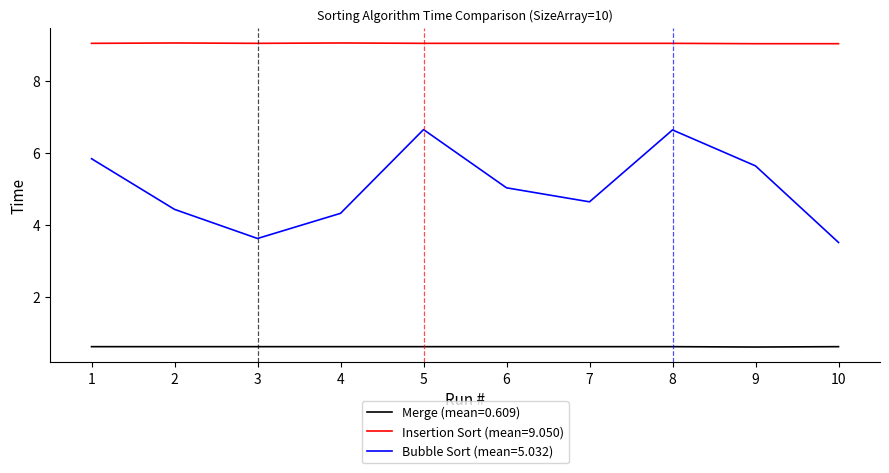

What is the spread (max minus min) of values at 1?

8.4